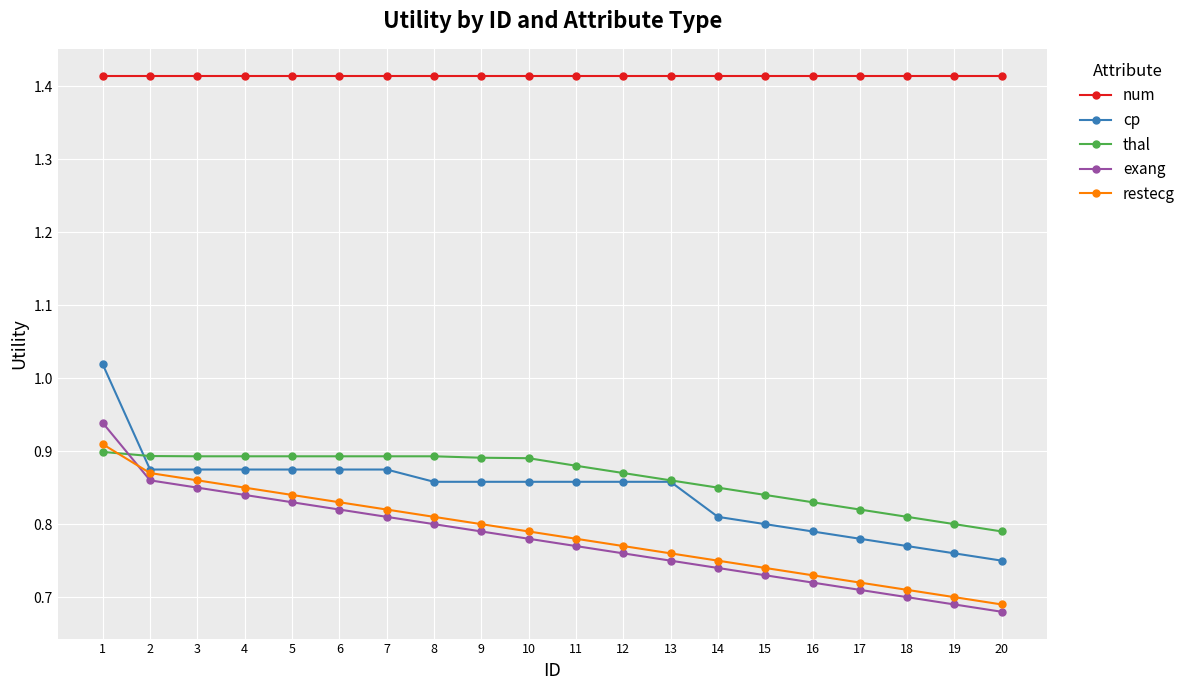

Count the number of data series in this chart.

5